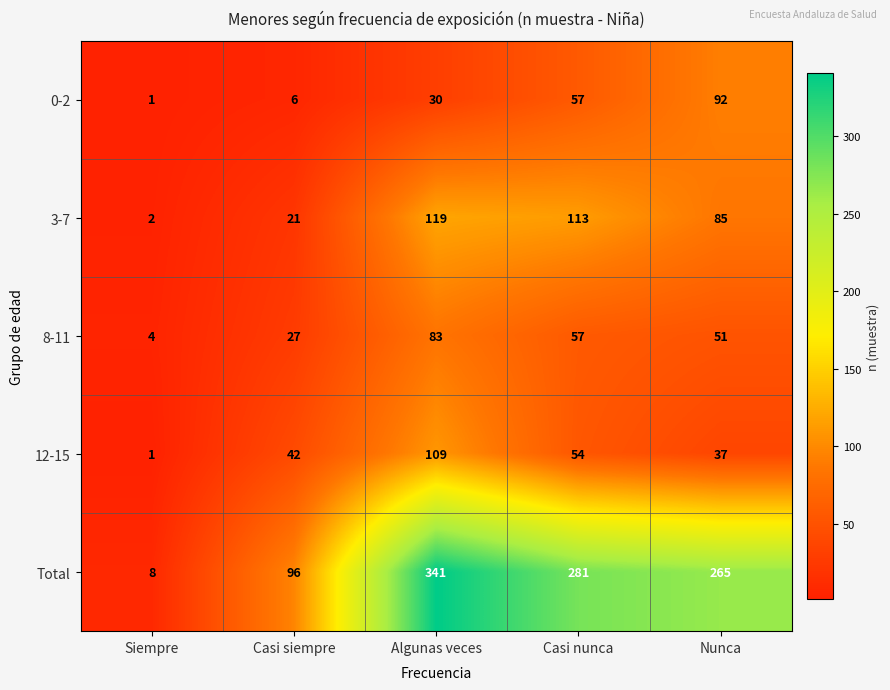

What is the sum of all Total values?

991